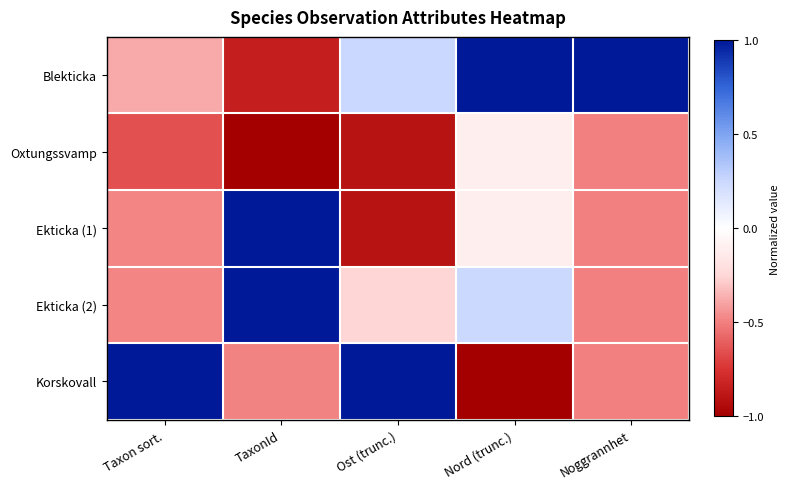

Reading left to right, list all the values displayed in this chart.

Blekticka: Taxon sort.=-0.4	TaxonId=-0.8	Ost (trunc.)=0.3	Nord (trunc.)=1.0	Noggrannhet=1.0
Oxtungssvamp: Taxon sort.=-0.7	TaxonId=-1.0	Ost (trunc.)=-0.9	Nord (trunc.)=-0.1	Noggrannhet=-0.5
Ekticka (1): Taxon sort.=-0.5	TaxonId=1.0	Ost (trunc.)=-0.9	Nord (trunc.)=-0.1	Noggrannhet=-0.5
Ekticka (2): Taxon sort.=-0.5	TaxonId=1.0	Ost (trunc.)=-0.3	Nord (trunc.)=0.2	Noggrannhet=-0.5
Korskovall: Taxon sort.=1.0	TaxonId=-0.5	Ost (trunc.)=1.0	Nord (trunc.)=-1.0	Noggrannhet=-0.5